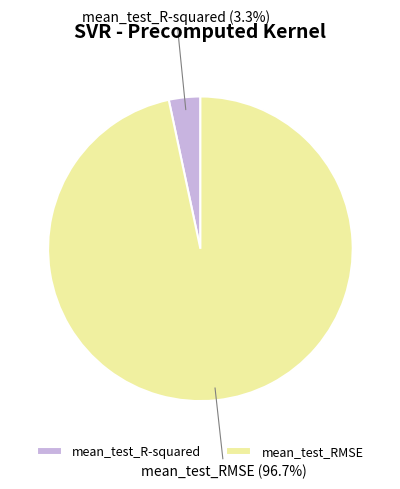

What is the total percentage of mean_test_R-squared and mean_test_RMSE?

100.0%